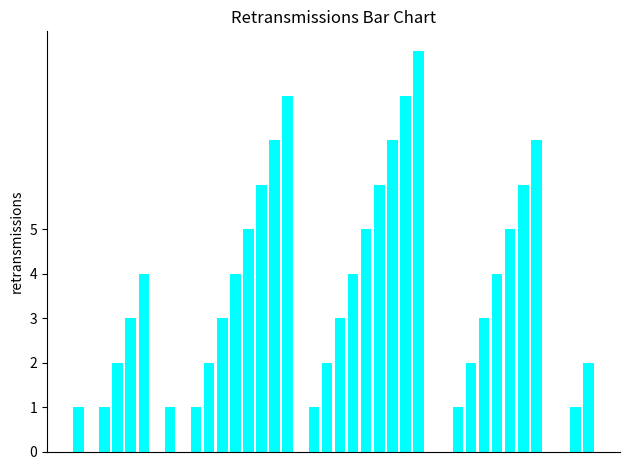

What is the average value?

3